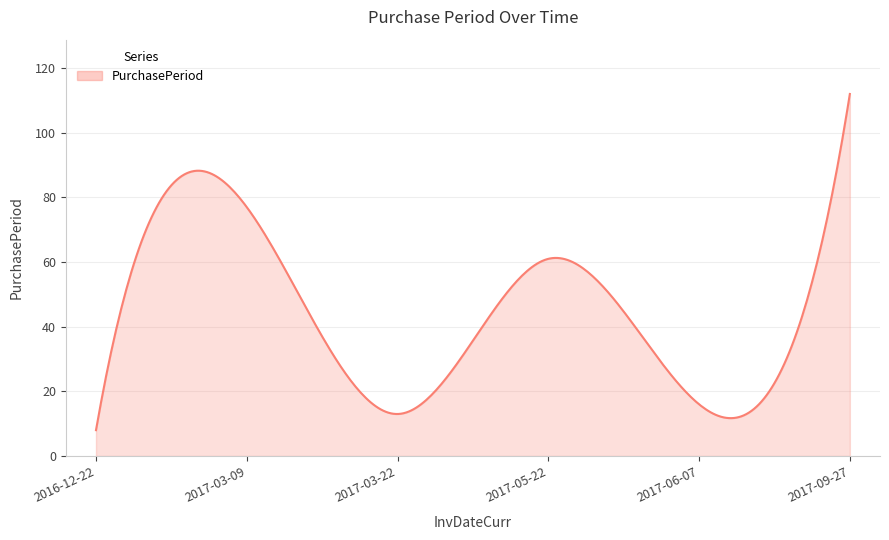

True or false: there are more than 0 points higher than both neighbors.

True